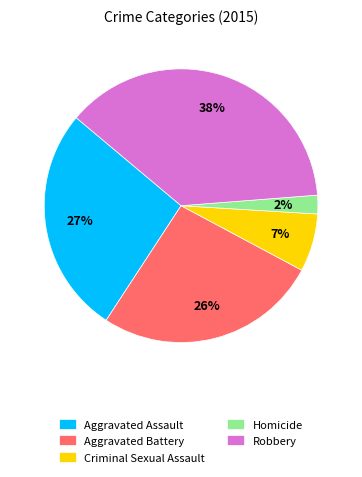

What percentage is the Criminal Sexual Assault slice, to the nearest percent?

7%